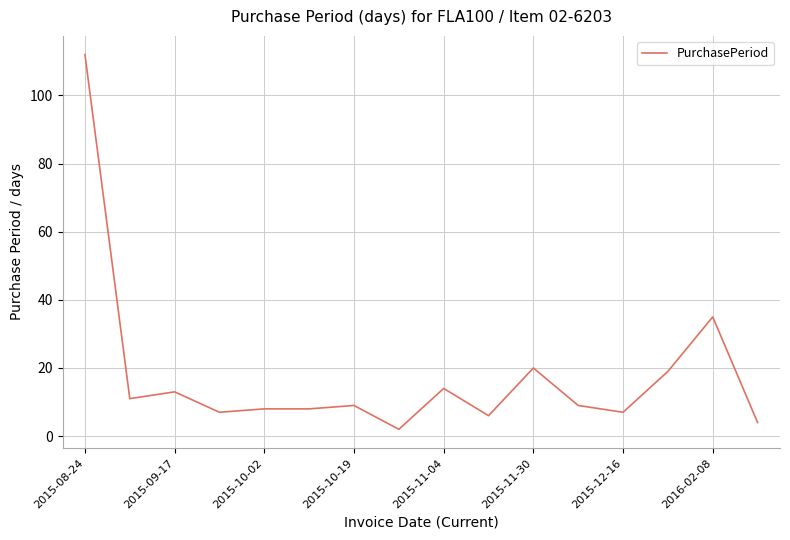

What is the greatest value displayed?

112